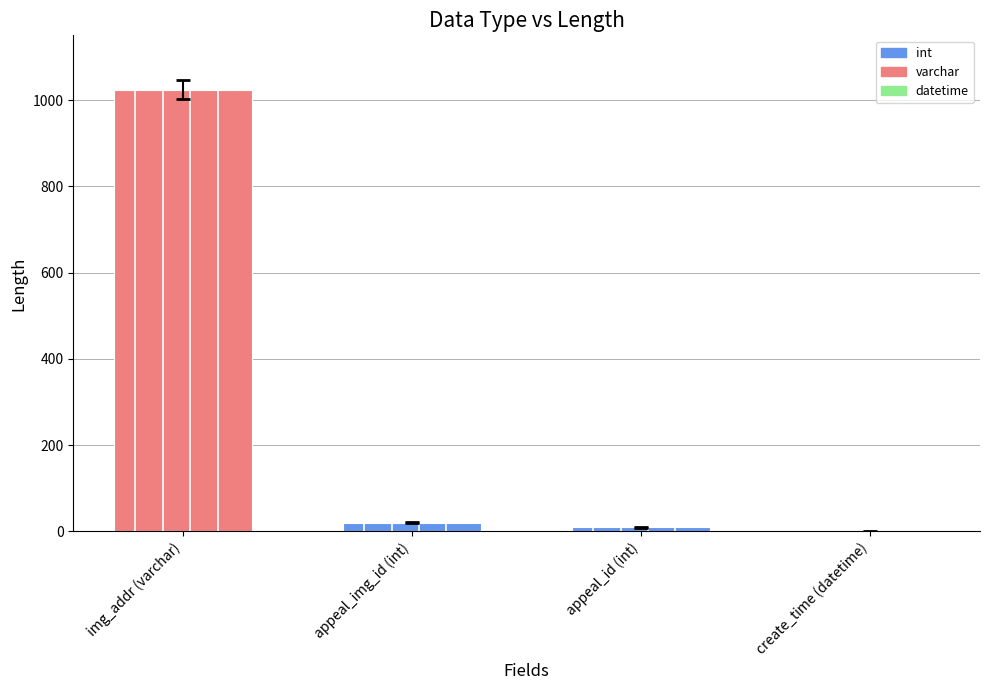

Reading right to left, list all the values displayed in this chart.

0	10	20	1024